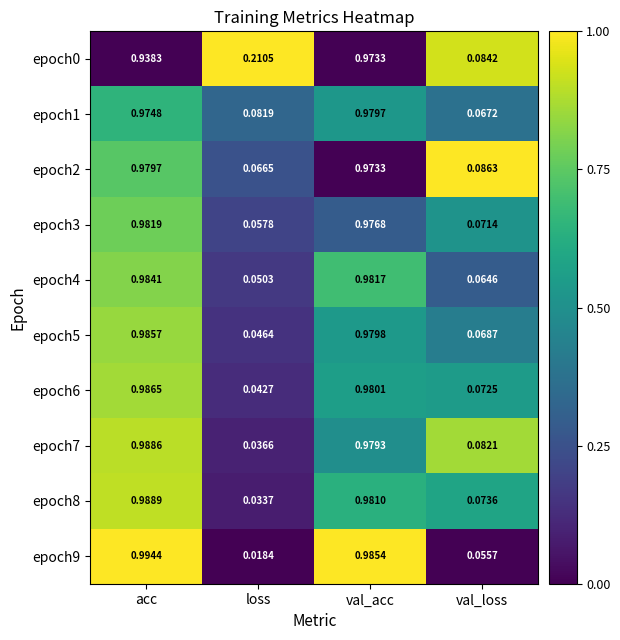

At which label does epoch6 reach its peak?

acc